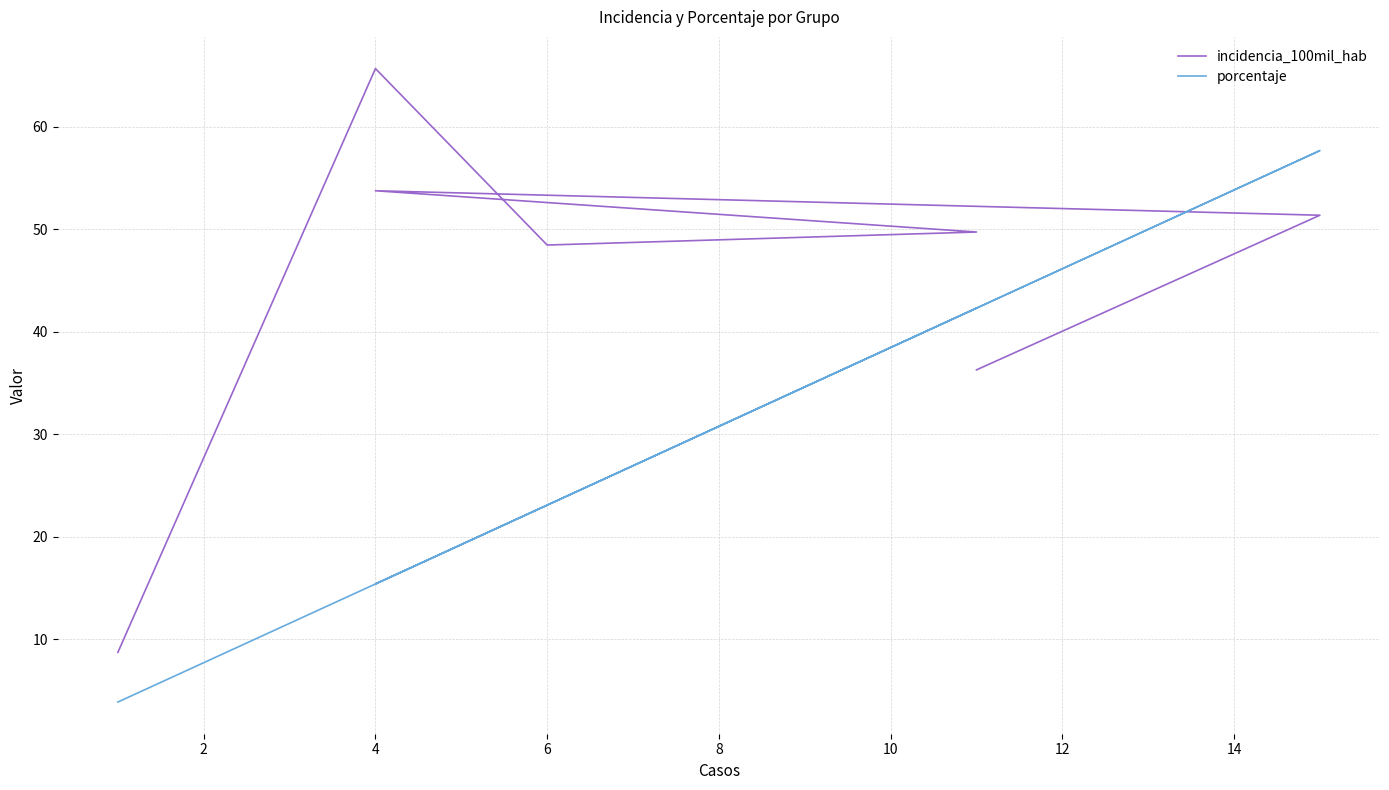

Rank the series at 4 from highest to lowest value.

incidencia_100mil_hab, porcentaje